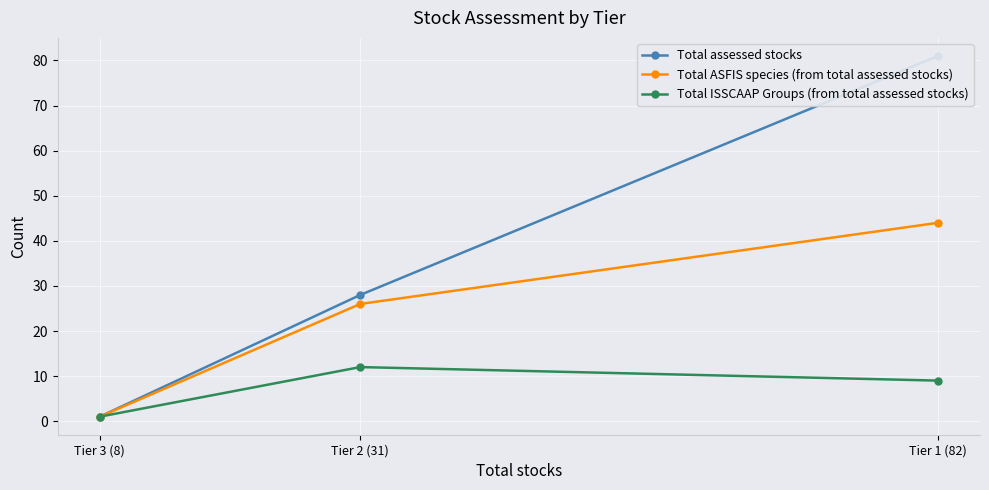

What is the difference between the Total assessed stocks values at Tier 1 (82) and Tier 3 (8)?

80